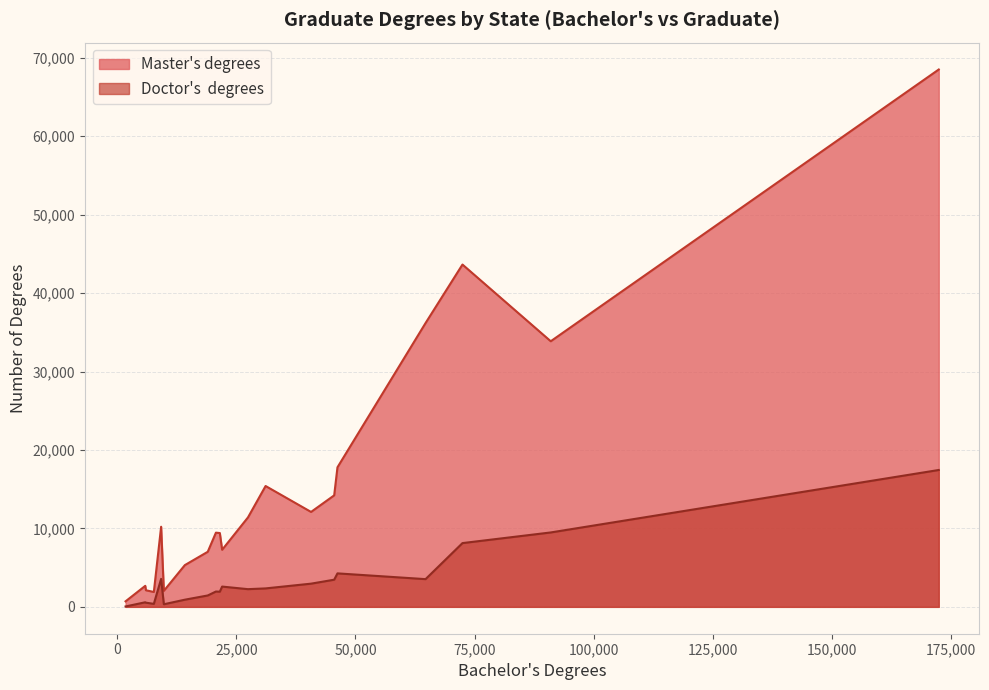

Reading right to left, list all the values displayed in this chart.

Master's degrees: Maine=1897	Louisiana=7275	Kentucky=9411	Kansas=7021	Iowa=12100	Indiana=14215	Illinois=43638	Idaho=2041	Hawaii=2115	Georgia=17790	Florida=33859	DC=10213	Delaware=2680	Connecticut=9457	Colorado=15406	California=68502	Arkansas=5320	Arizona=36178	Alaska=703	Alabama=11402
Doctor's degrees: Maine=383	Louisiana=2585	Kentucky=1935	Kansas=1452	Iowa=2957	Indiana=3462	Illinois=8129	Idaho=331	Hawaii=533	Georgia=4268	Florida=9485	DC=3567	Delaware=585	Connecticut=1954	Colorado=2352	California=17448	Arkansas=913	Arizona=3533	Alaska=50	Alabama=2256